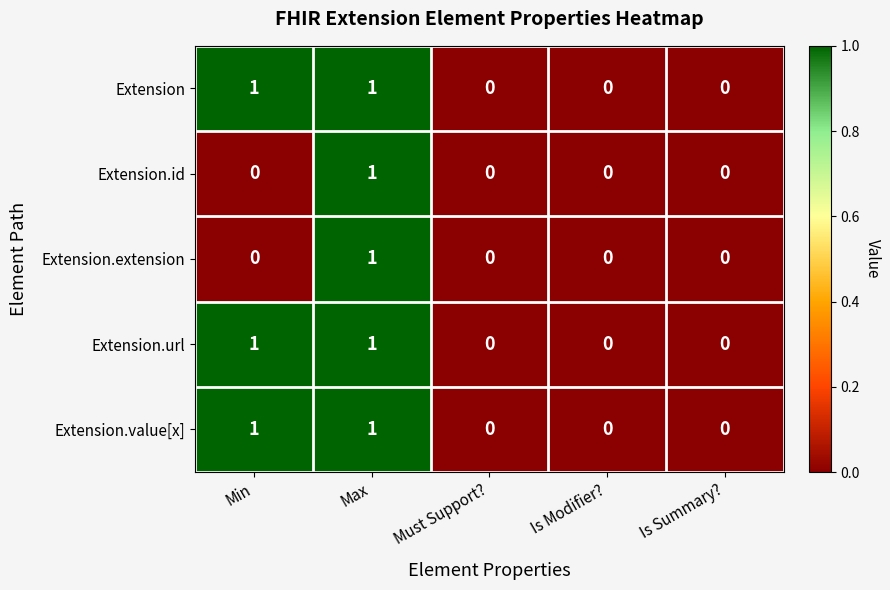

At which category is the sum across all series the highest?

Max